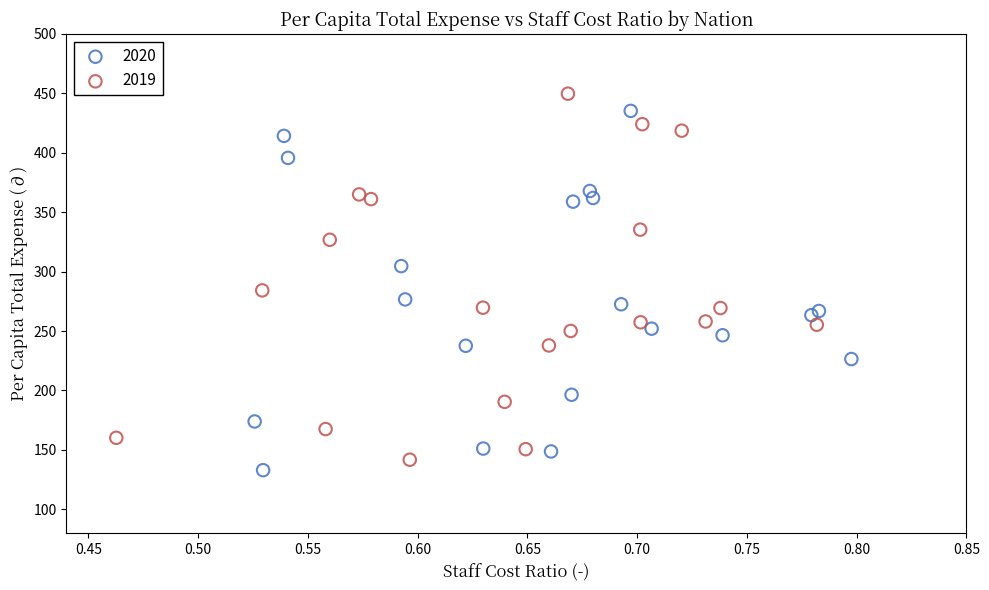

Which series has the largest Y range (max minus min)?

2019